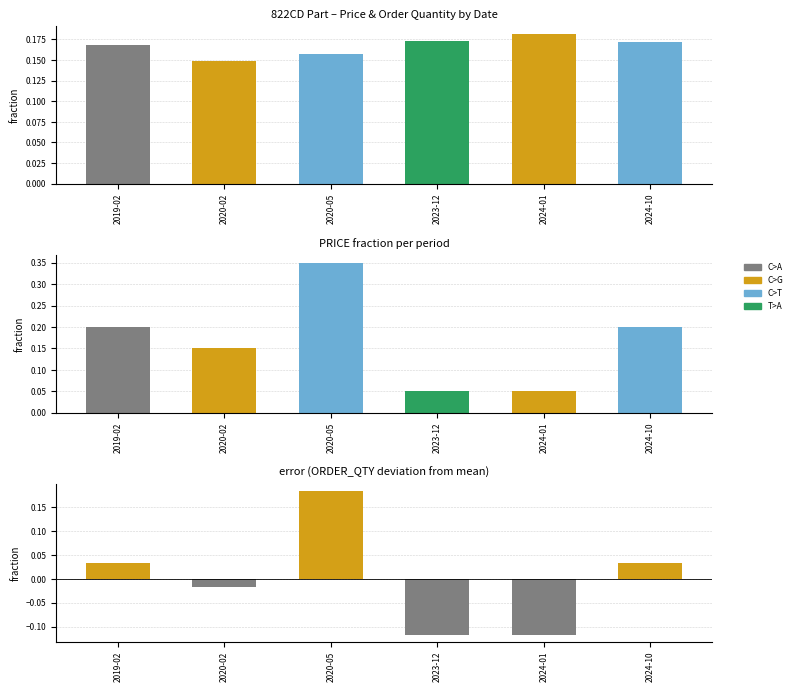

True or false: PRICE fraction has a value of 0.3 at 2024-01.

False